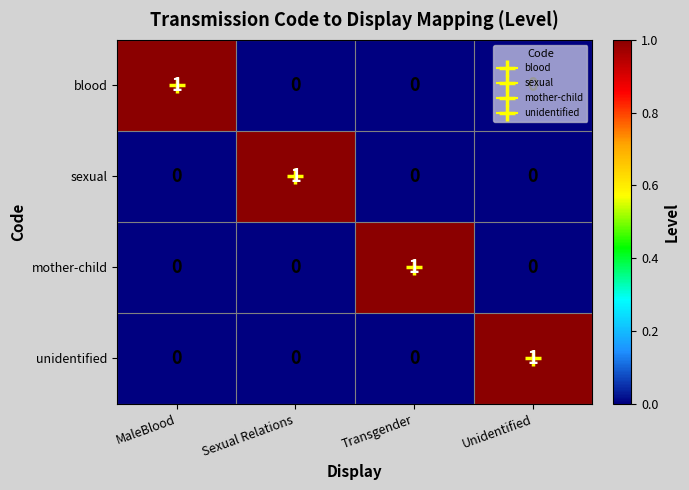

How many series are shown in this chart?

4